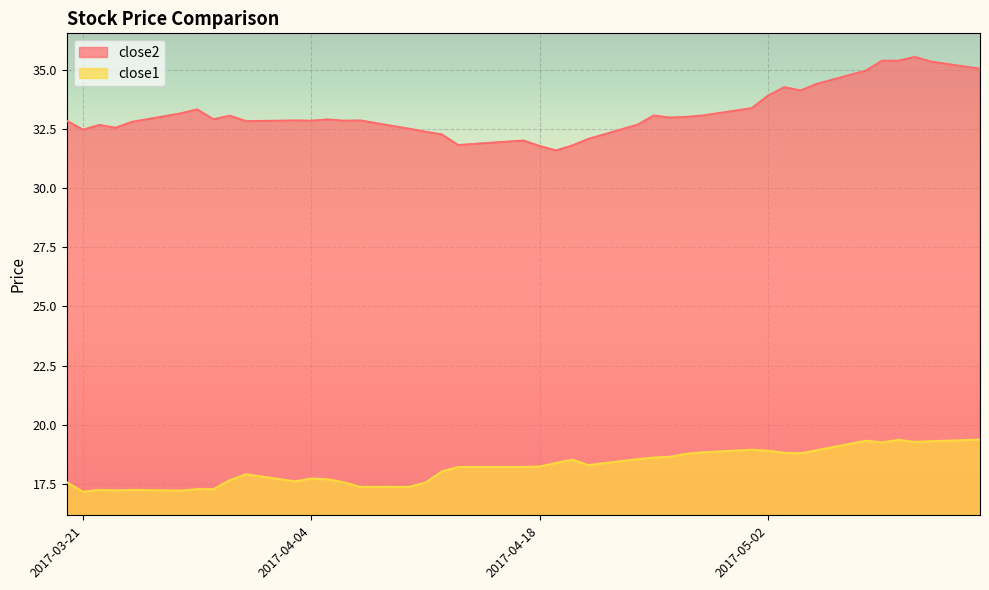

In close1, how many points are lower than both neighbors (excluding endpoints)?

8